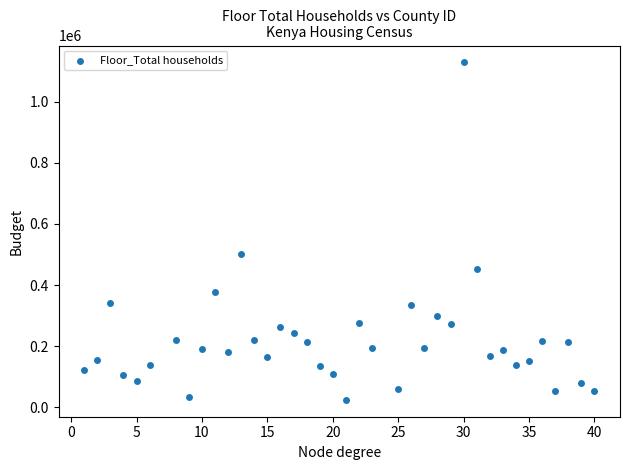

What is the range of X values (max minus min)?

39